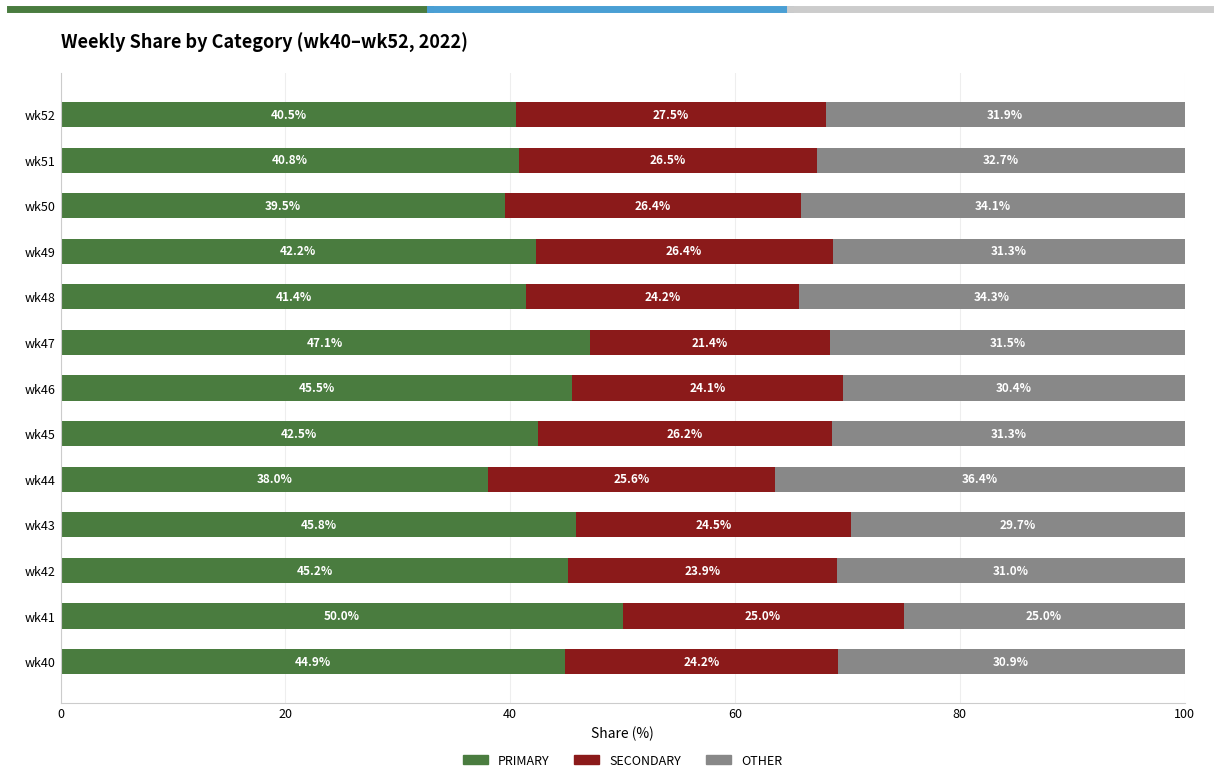

What is the highest value of the PRIMARY series?

50.0